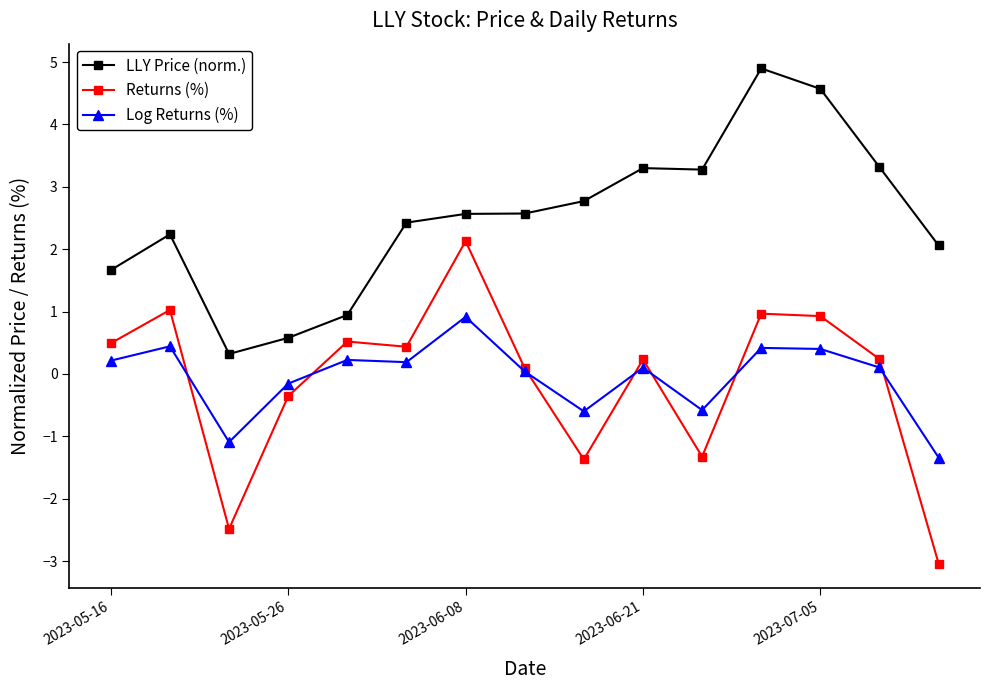

What is the value of the Returns (%) point at the 2nd from the left?

1.0